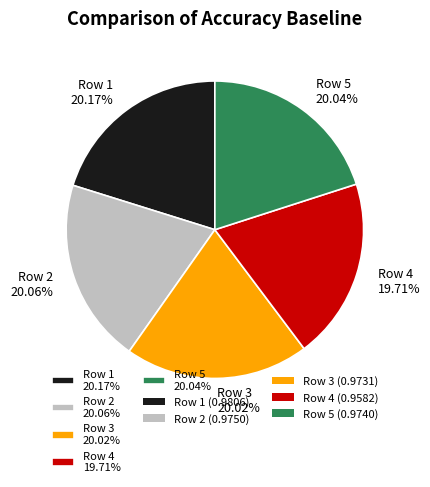

Count the number of slices in the pie.

5